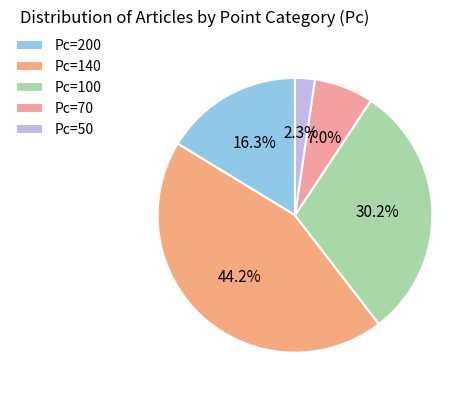

Which category has the biggest portion of the pie?

Pc=140